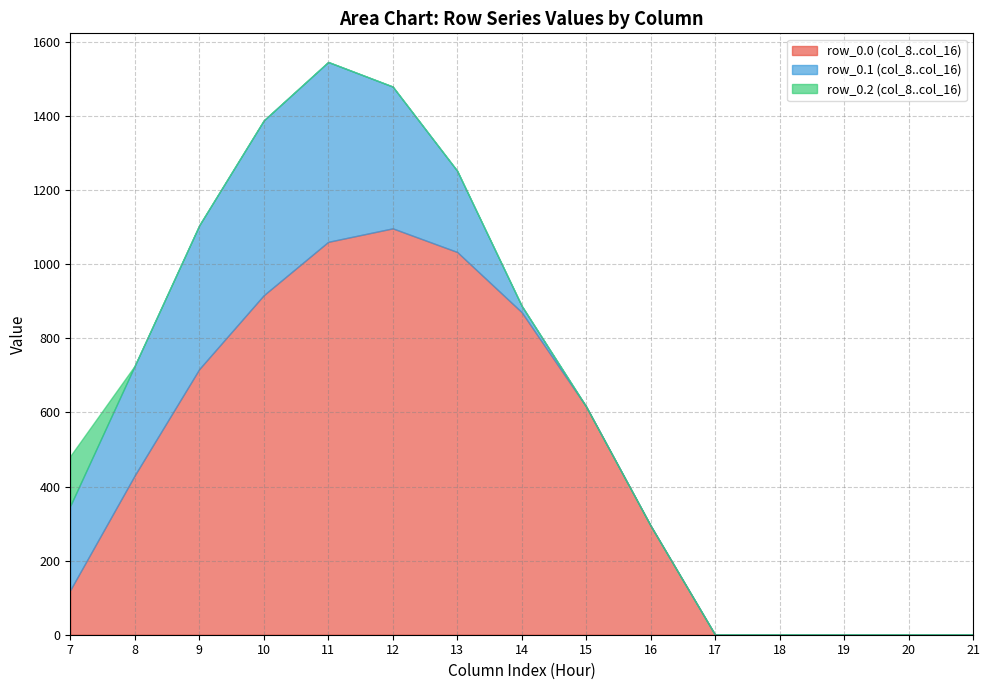

How many lines are shown in the chart?

3